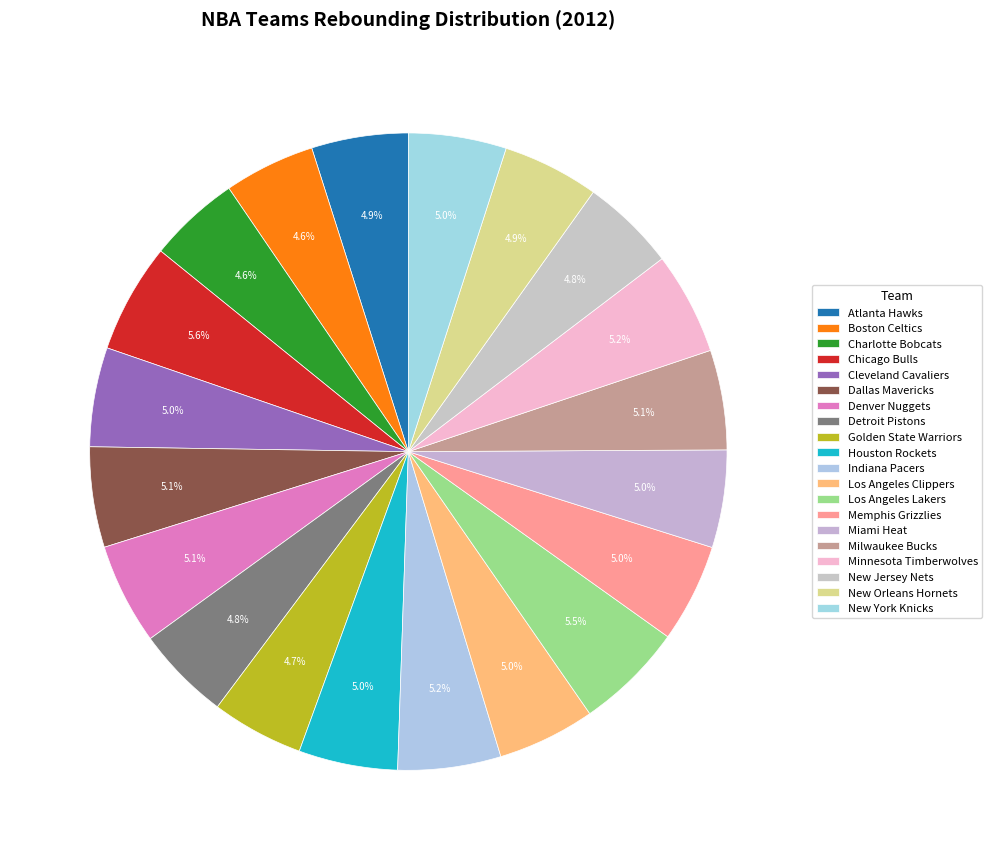

Count the number of slices in the pie.

20